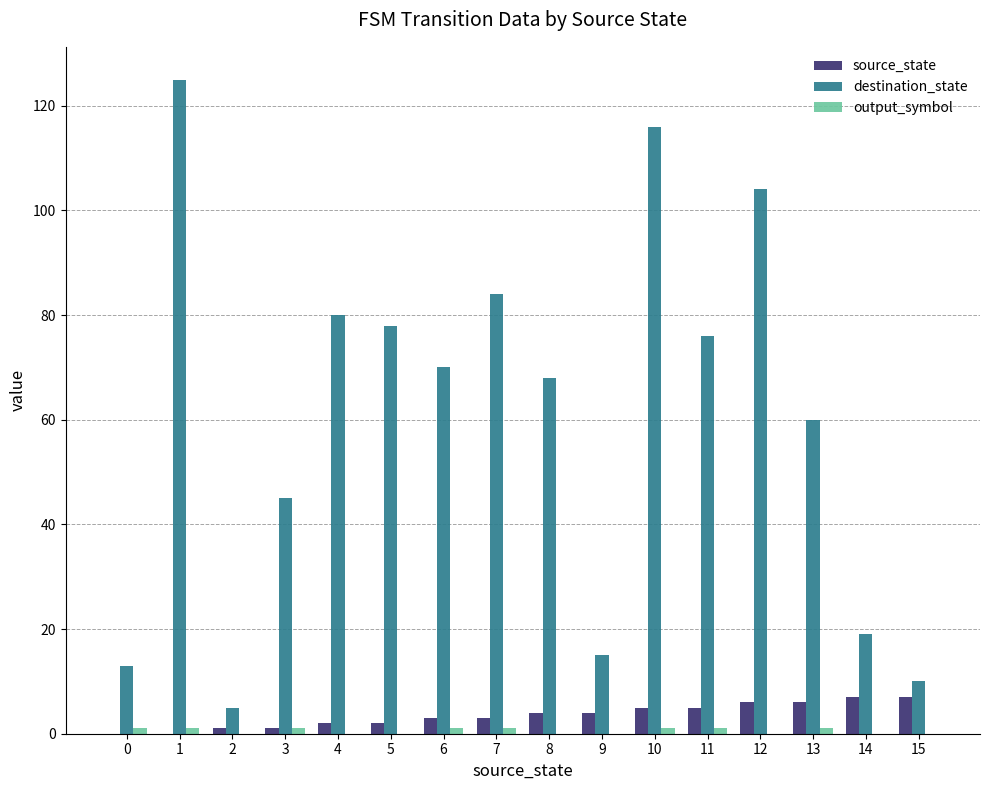

Which series has the largest total across all categories?

destination_state